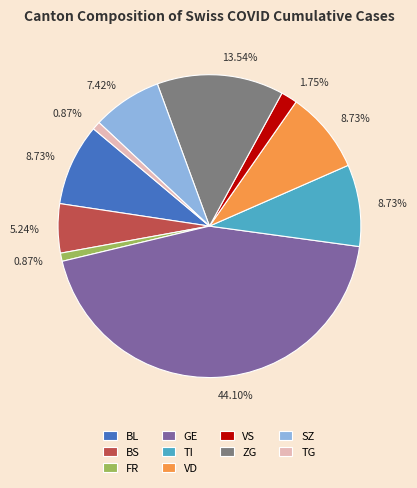

How many slices are in this pie chart?

10